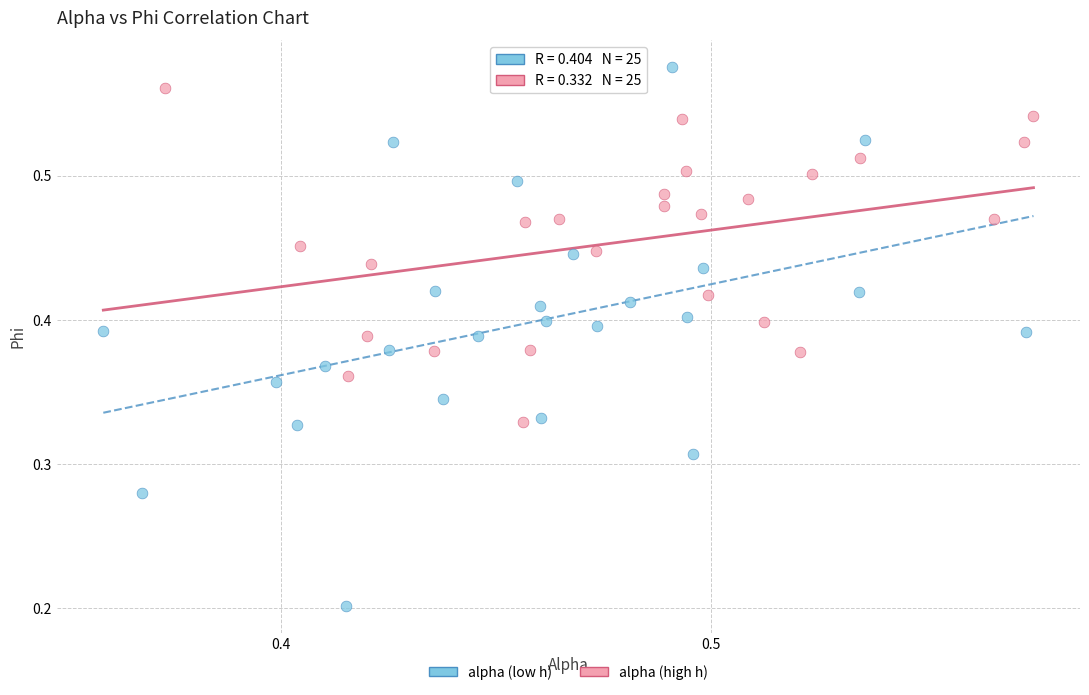

Which series has the largest Y range (max minus min)?

alpha (low h)